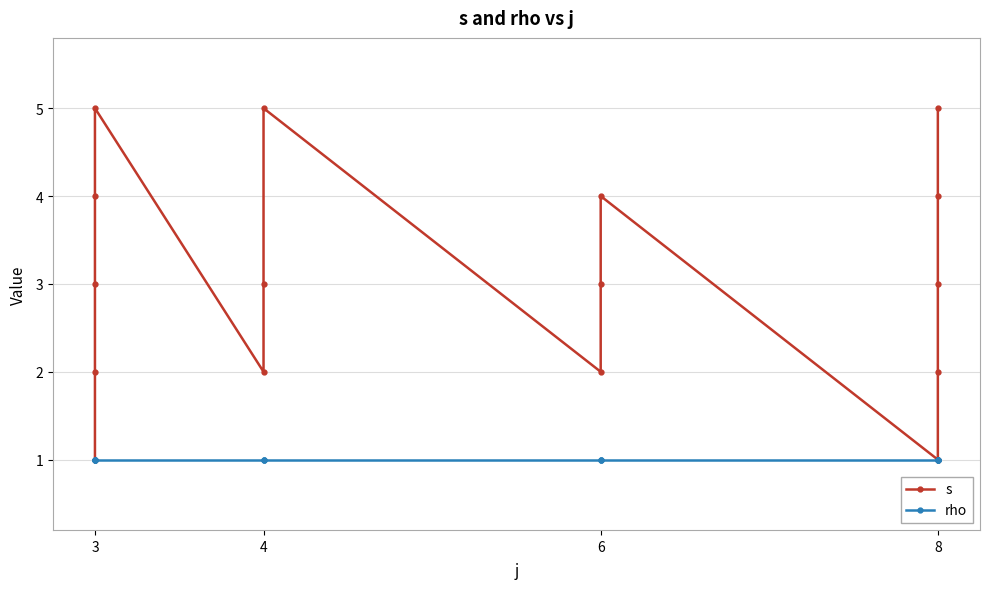

Which series changed the most between 3 and 6?

s